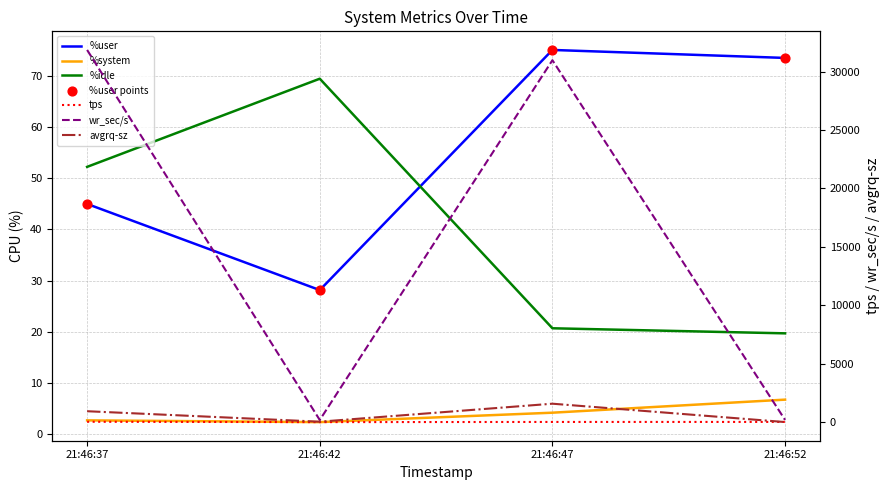

At which category is the sum across all series the highest?

21:46:37